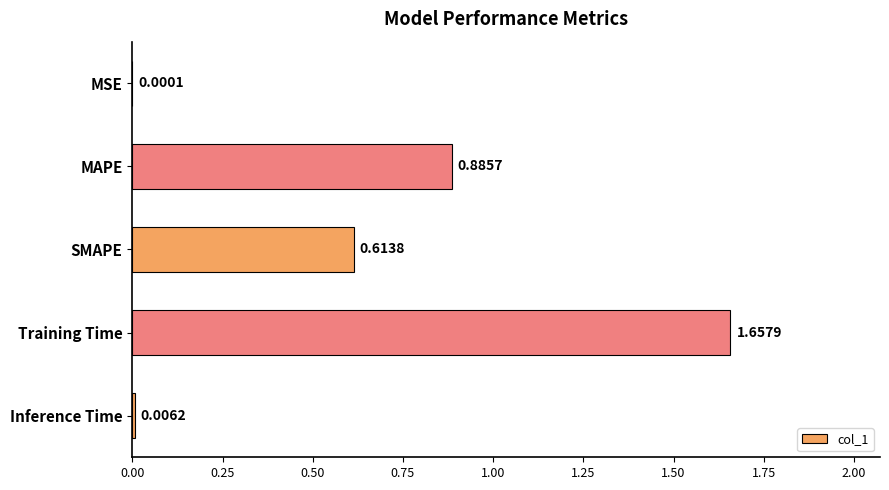

What is the sum of all values?

3.2